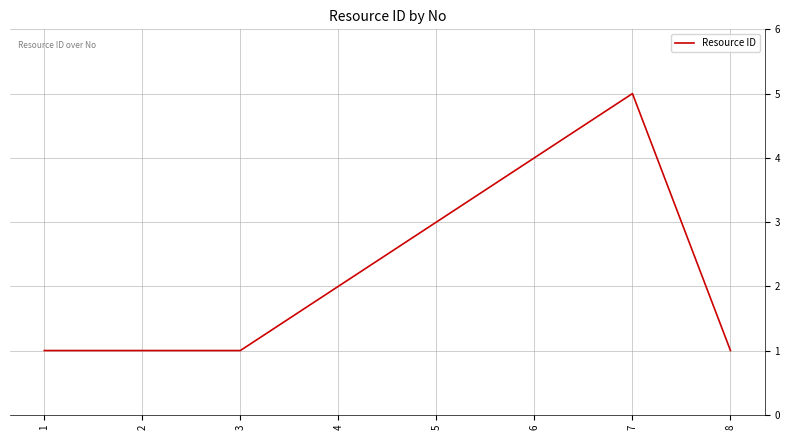

What is the sum of all values?

18